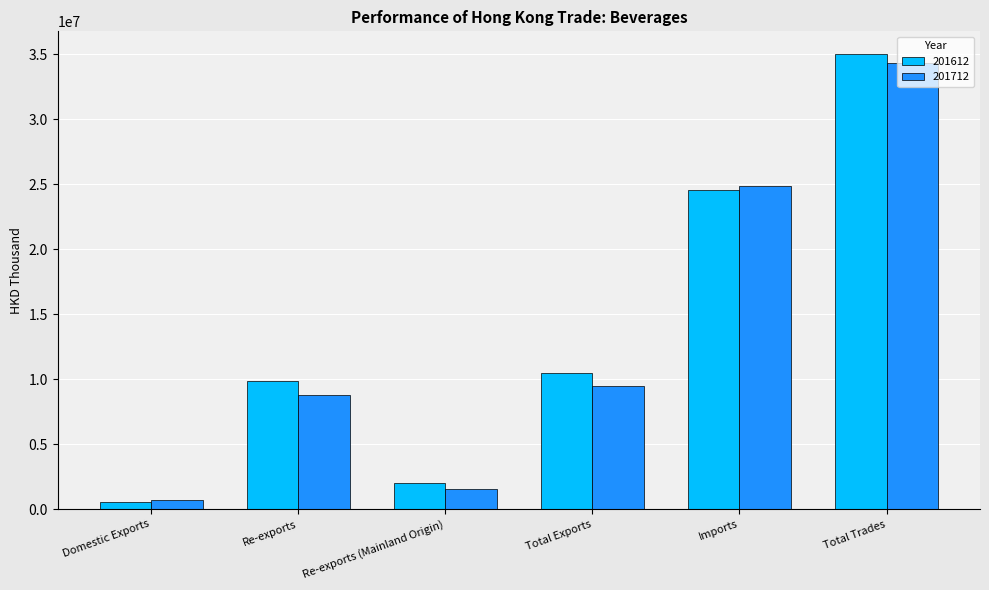

How many values in the 201712 series are below 9486363?

3